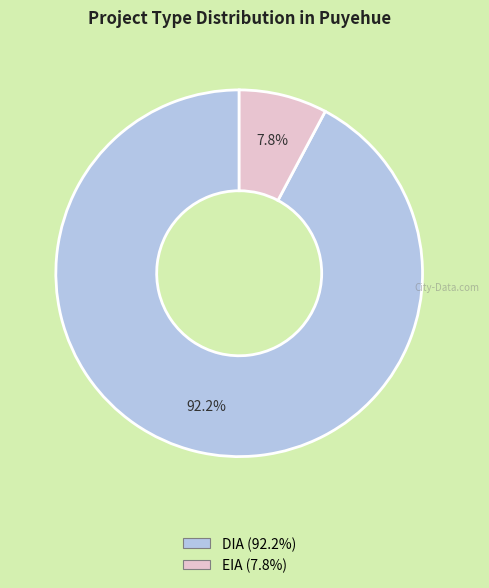

Is there any slice that represents more than half of the pie?

Yes